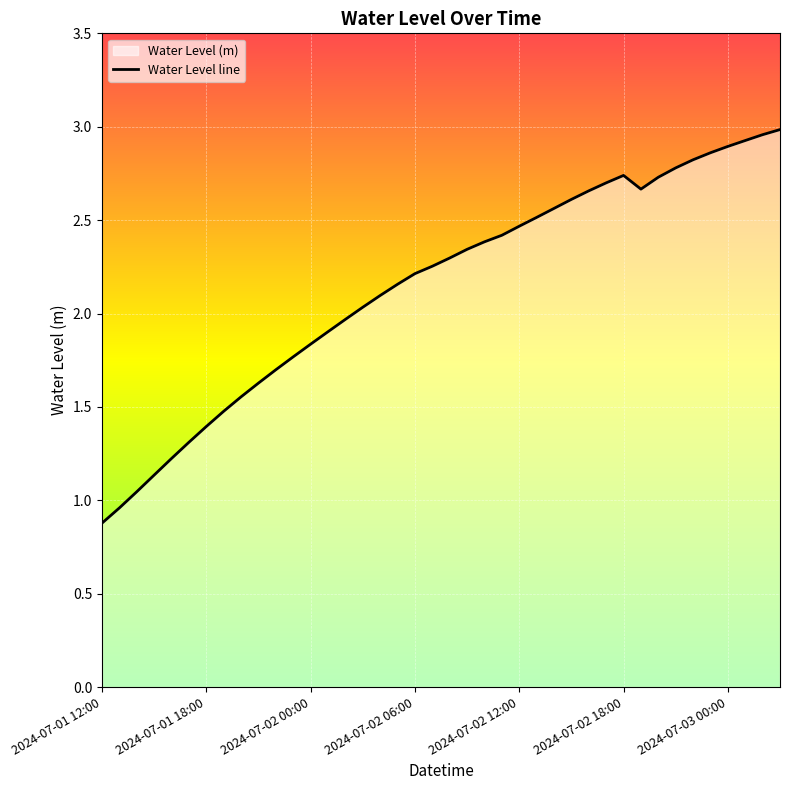

What is the difference between the maximum and second lowest values?

2.0